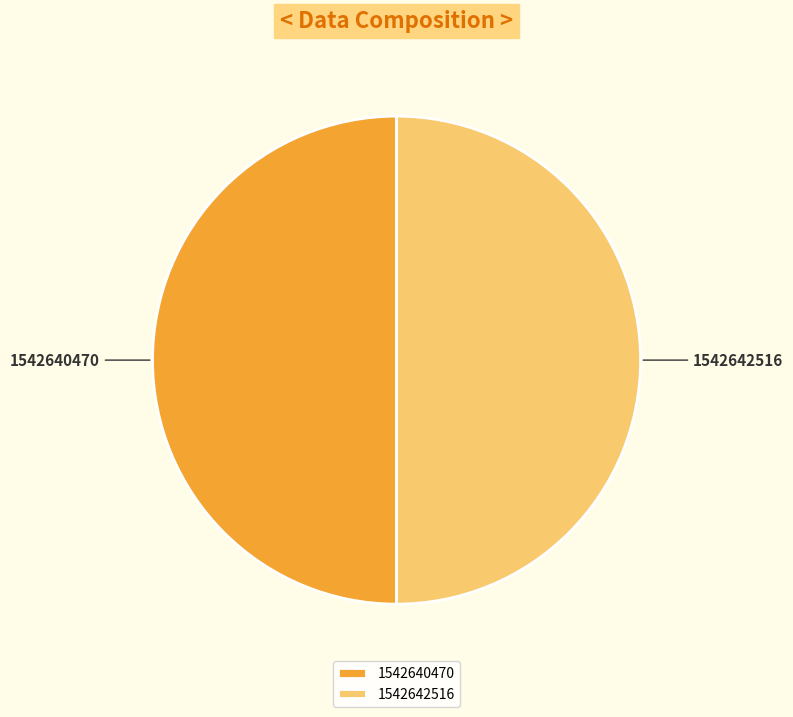

Do 1542640470 and 1542642516 together represent more than half of the pie?

Yes